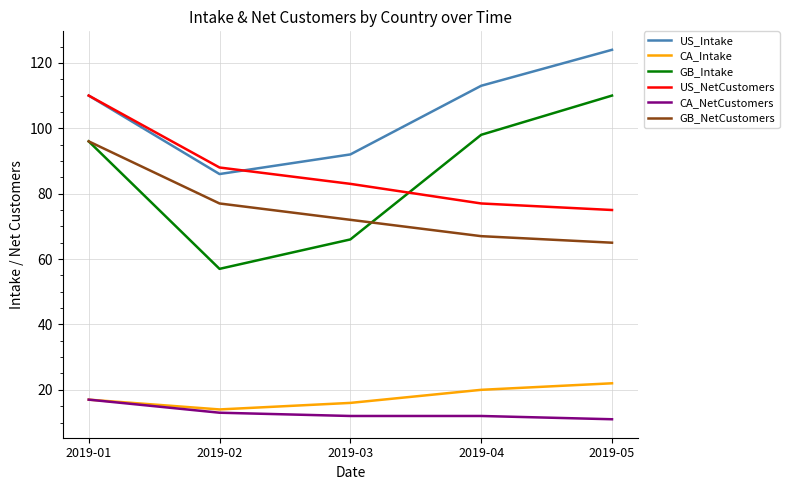

Reading left to right, what are all the values shown in this chart?

US_Intake: 110	86	92	113	124
CA_Intake: 17	14	16	20	22
GB_Intake: 96	57	66	98	110
US_NetCustomers: 110	88	83	77	75
CA_NetCustomers: 17	13	12	12	11
GB_NetCustomers: 96	77	72	67	65